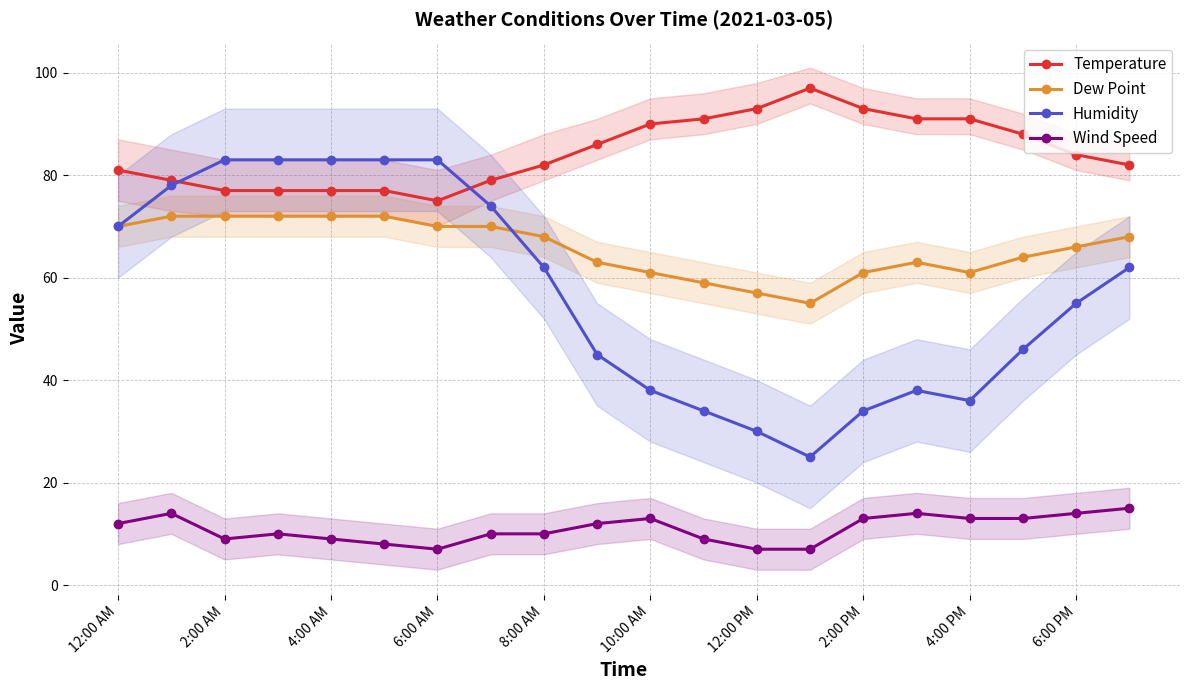

What is the maximum value for Temperature?

97